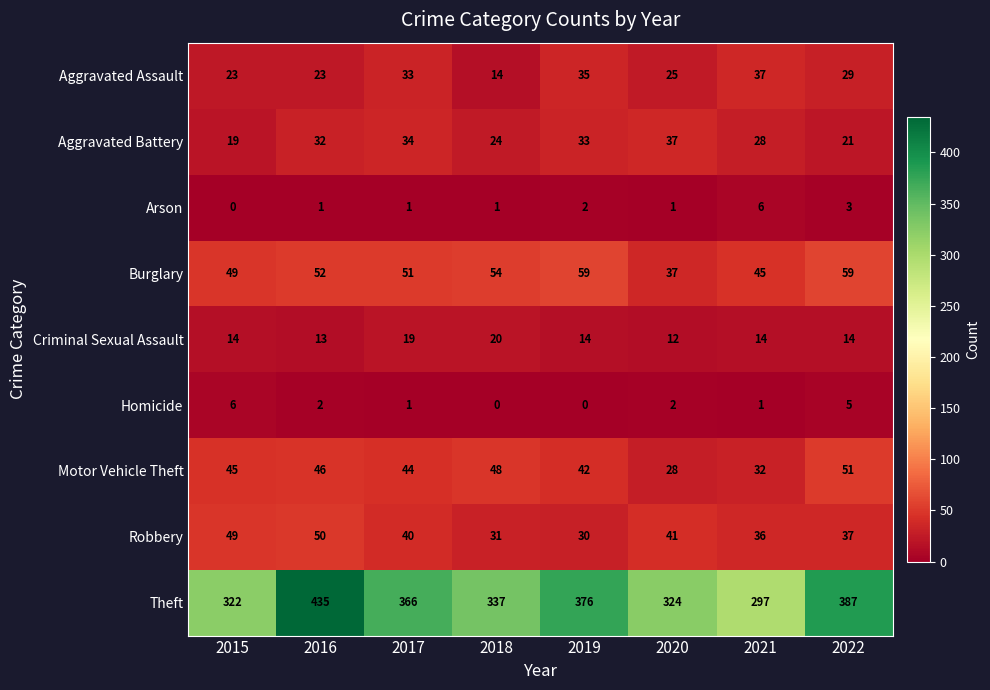

Rank the series at 2018 from highest to lowest value.

Theft, Burglary, Motor Vehicle Theft, Robbery, Aggravated Battery, Criminal Sexual Assault, Aggravated Assault, Arson, Homicide